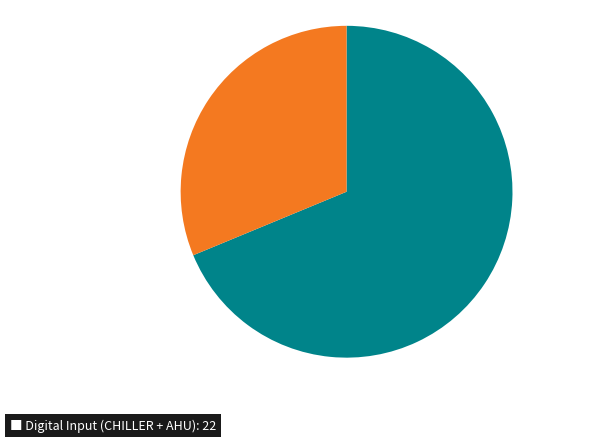

Is there a majority slice in this chart?

Yes